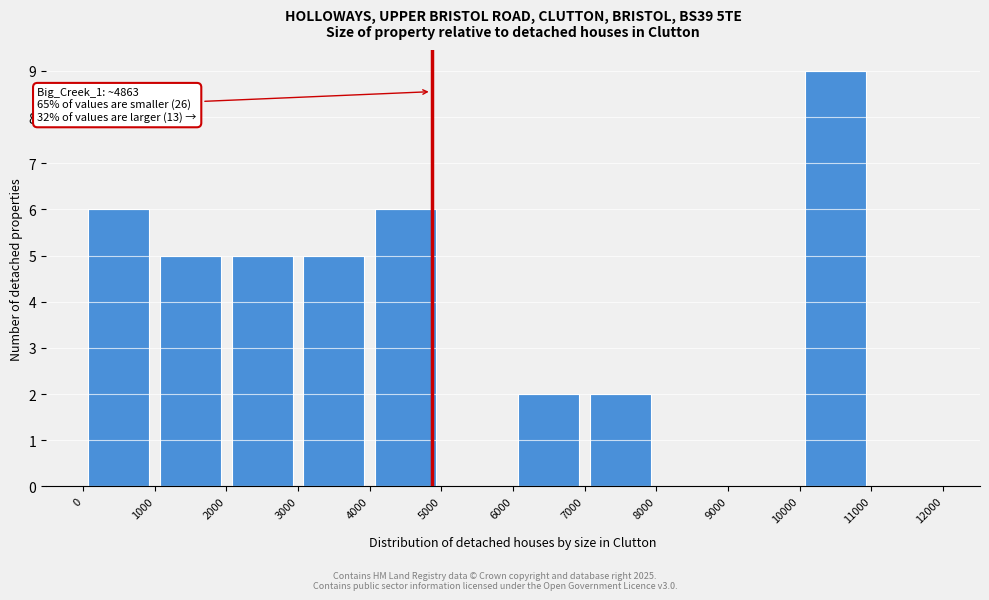

Over which range of the x-axis is the bar tallest?

10000 to 11000